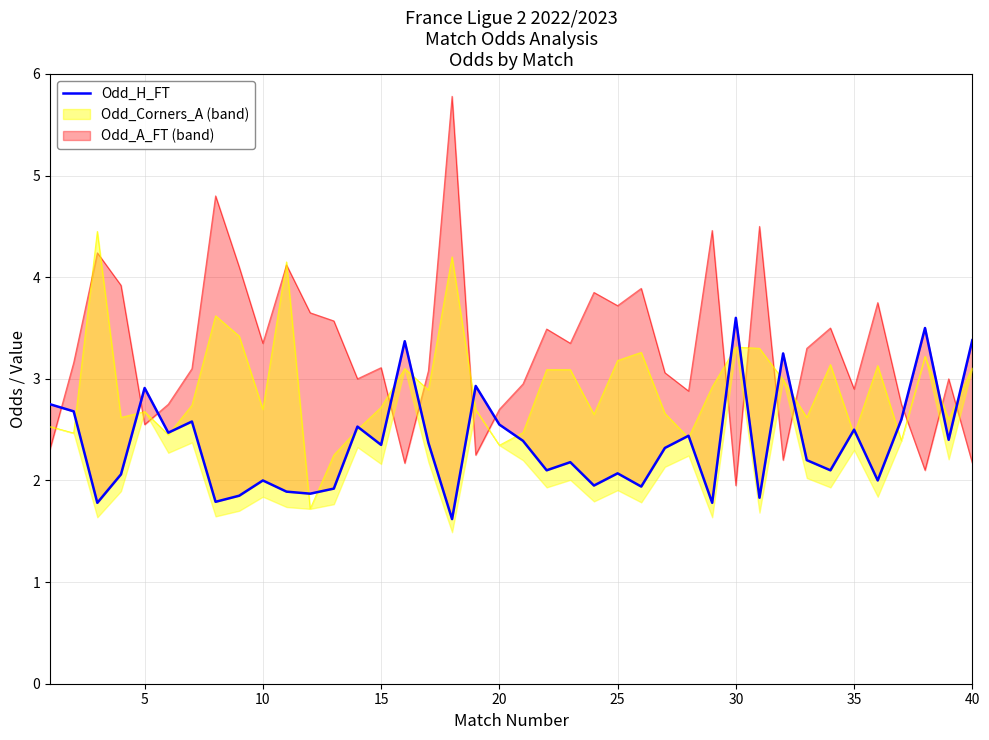

How many points are higher than both their immediate neighbors (excluding endpoints)?

13